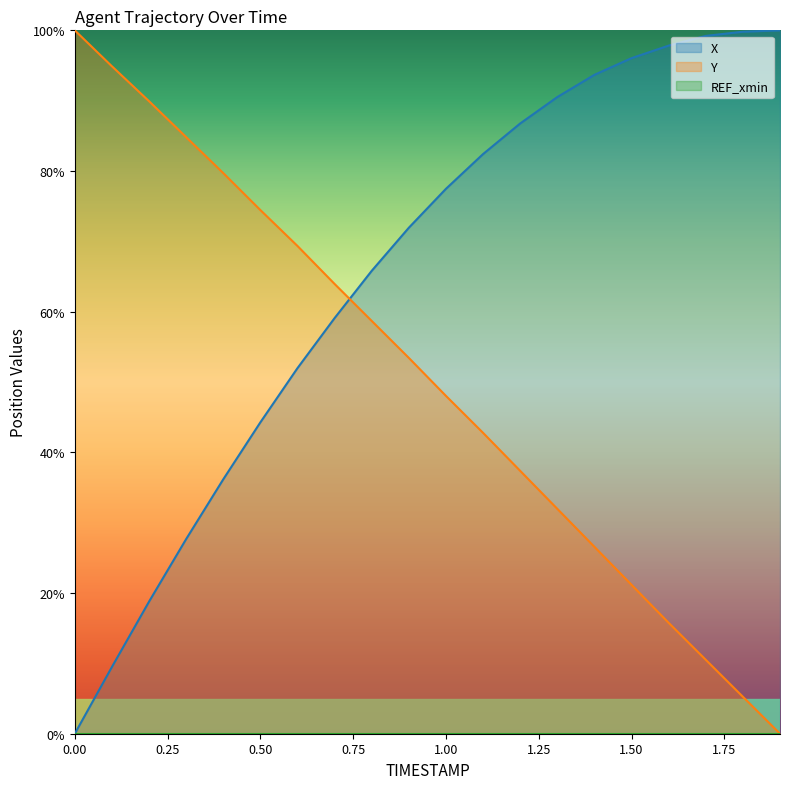

What is the difference between the X values at 1.2 and 0.6?

34.8